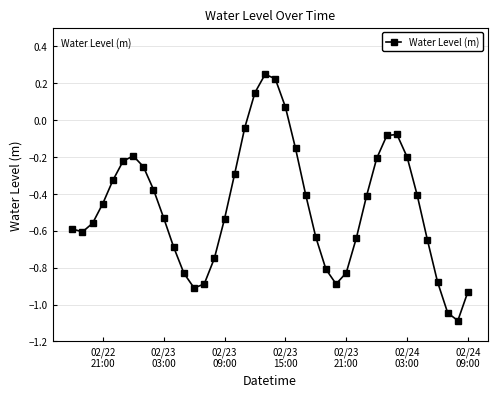

What is the minimum value shown in the chart?

-1.1